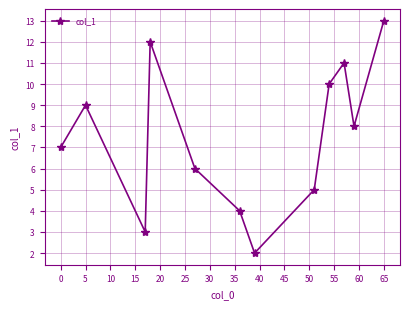

What is the greatest value displayed?

13